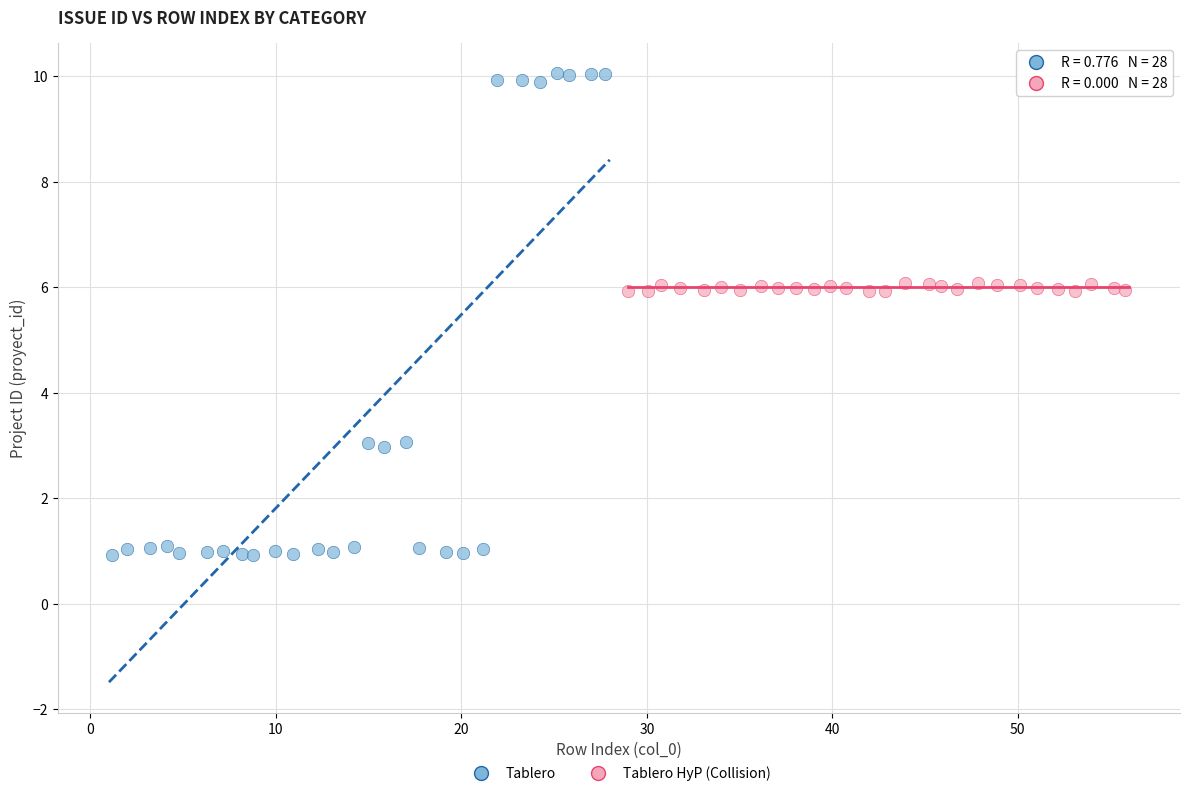

Which series contains the lowest Y value?

Tablero